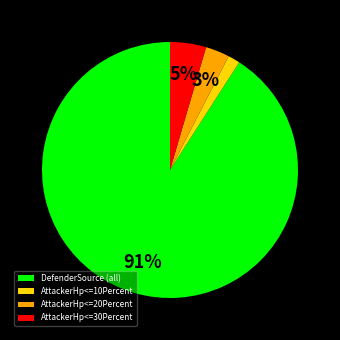

What is the majority slice?

DefenderSource (all)